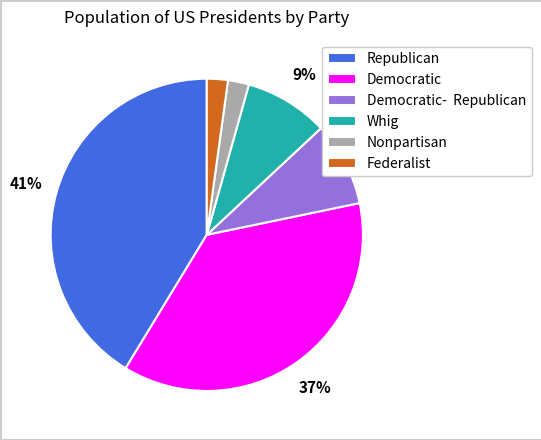

Which has a higher value, Democratic or Republican?

Republican